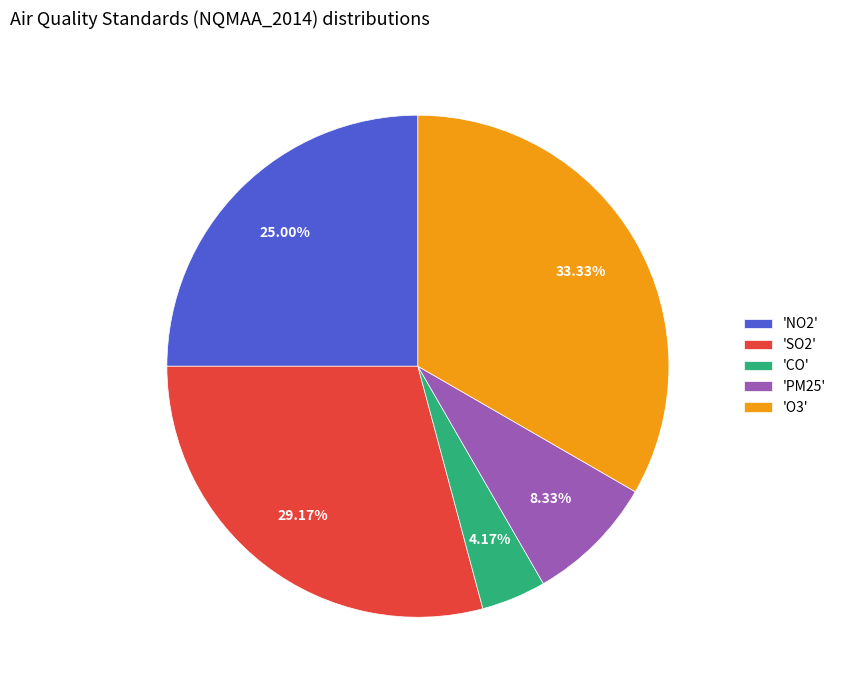

How many slices are in this pie chart?

5